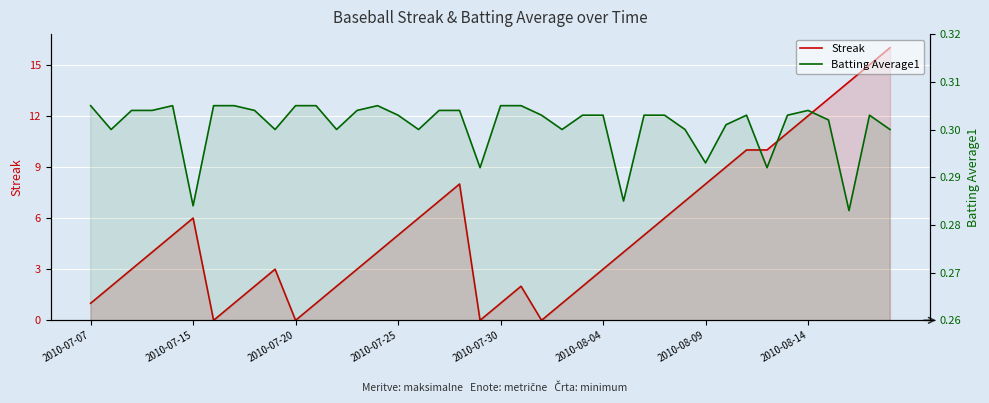

Which series ends up on top after the final intersection of Batting Average1 and Streak?

Streak